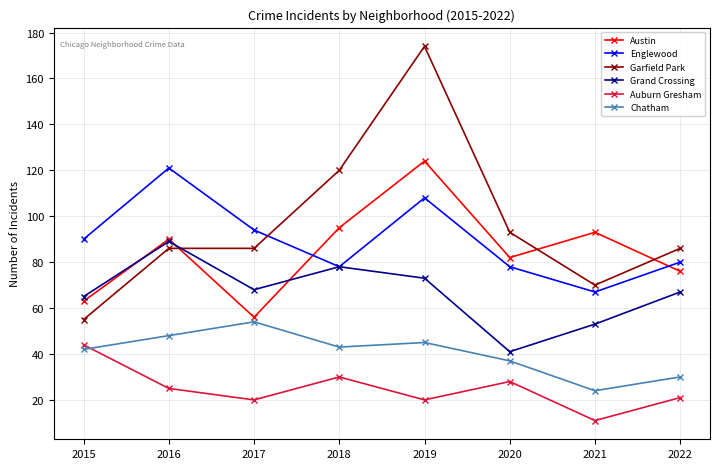

Count the number of categories in the chart.

8